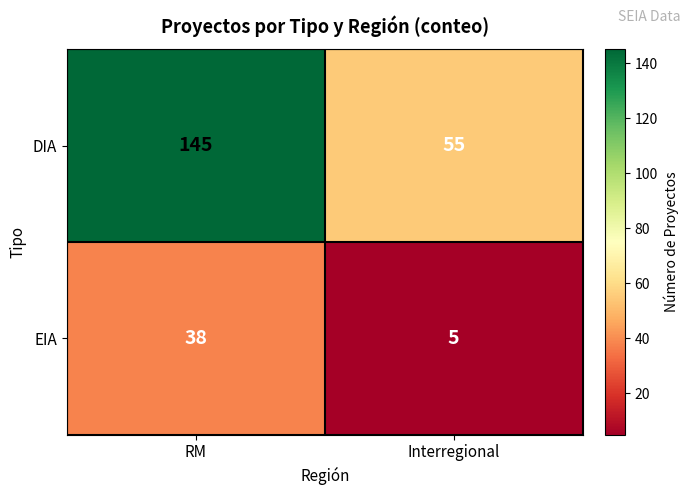

Which series has the largest total across all categories?

DIA